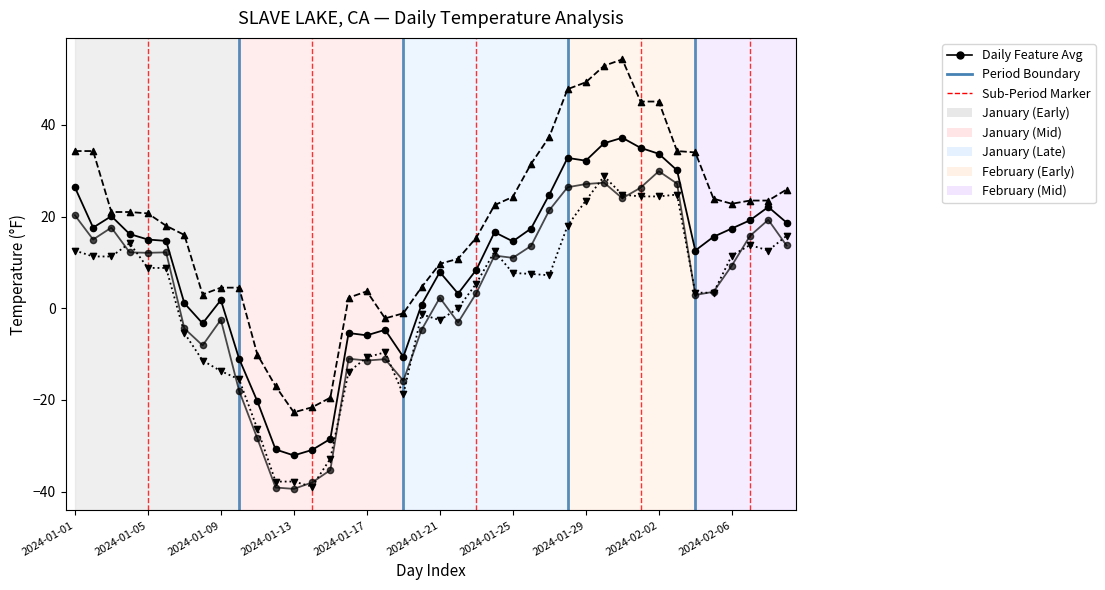

At which category is the sum across all series the highest?

29